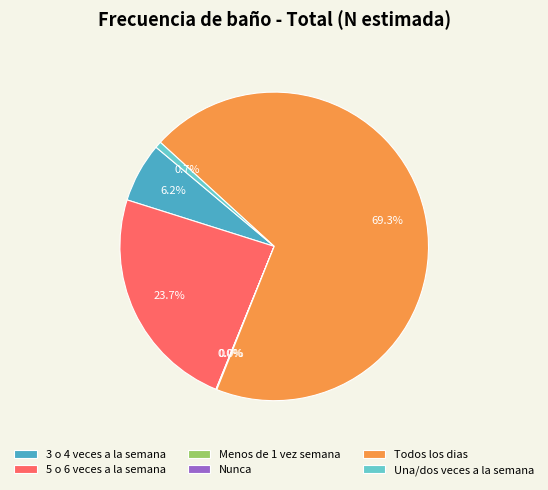

What is the majority slice?

Todos los dias